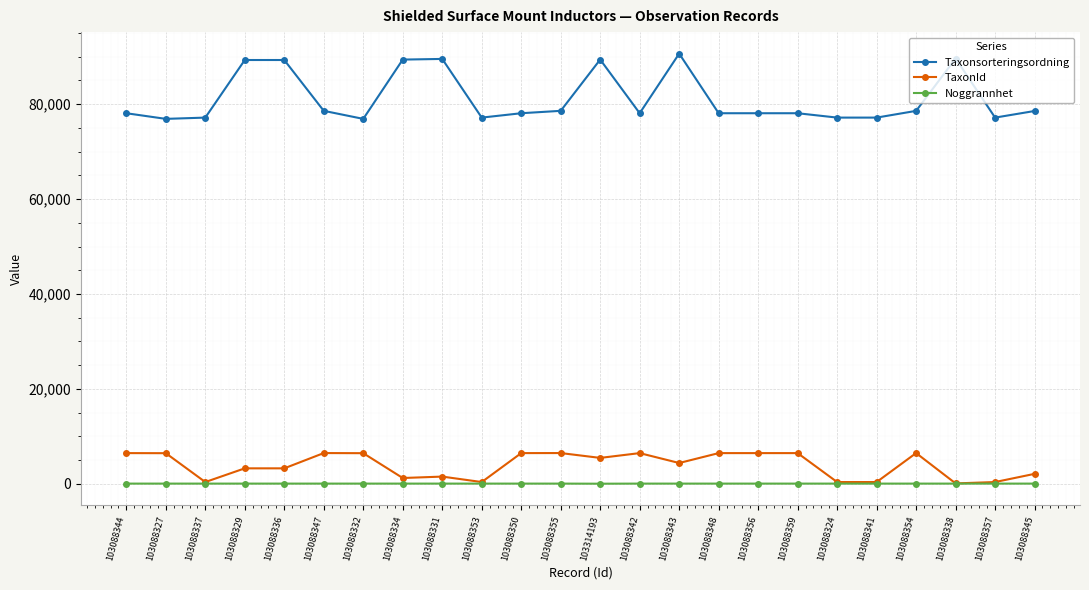

True or false: TaxonId has a value of 4366 at 103088343.

True